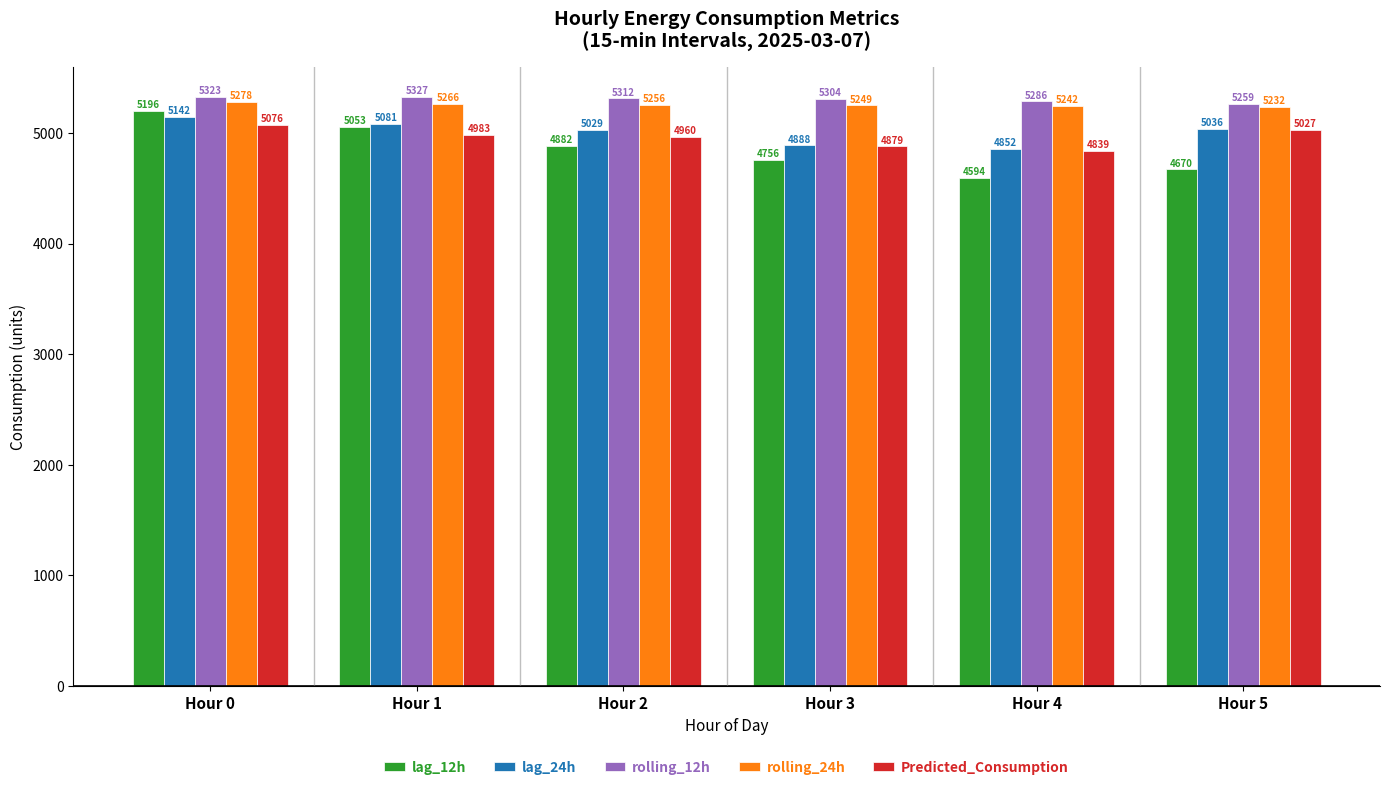

Which series has the largest range (max minus min)?

lag_12h